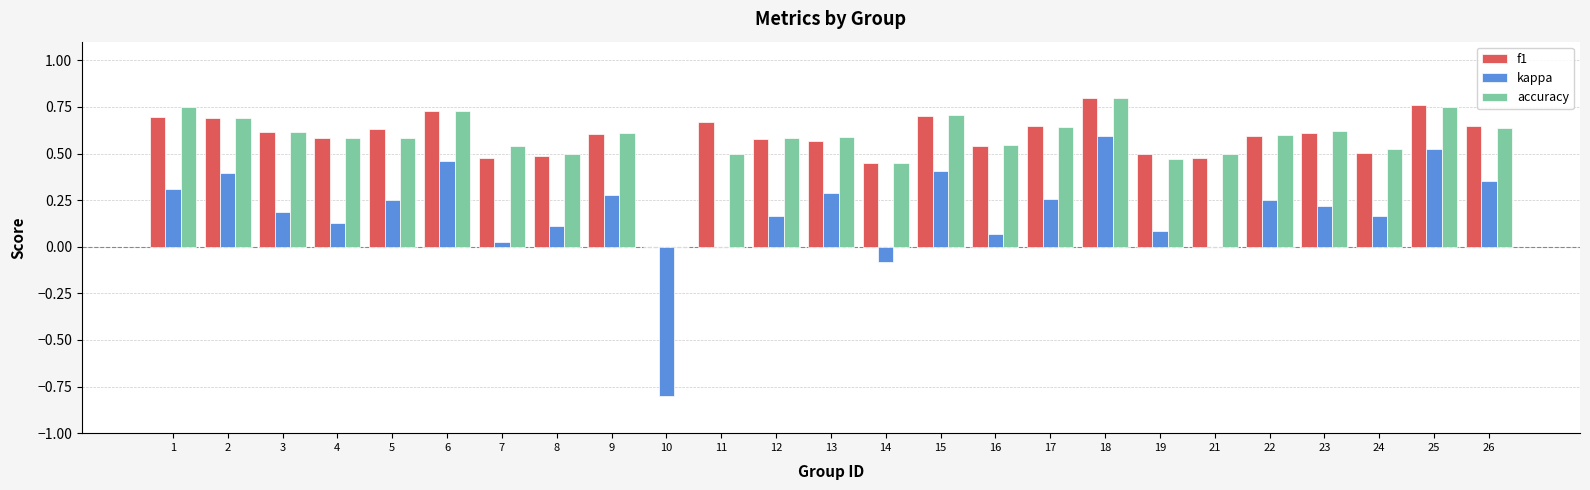

The kappa series shows 0.1 at 8. True or false?

True